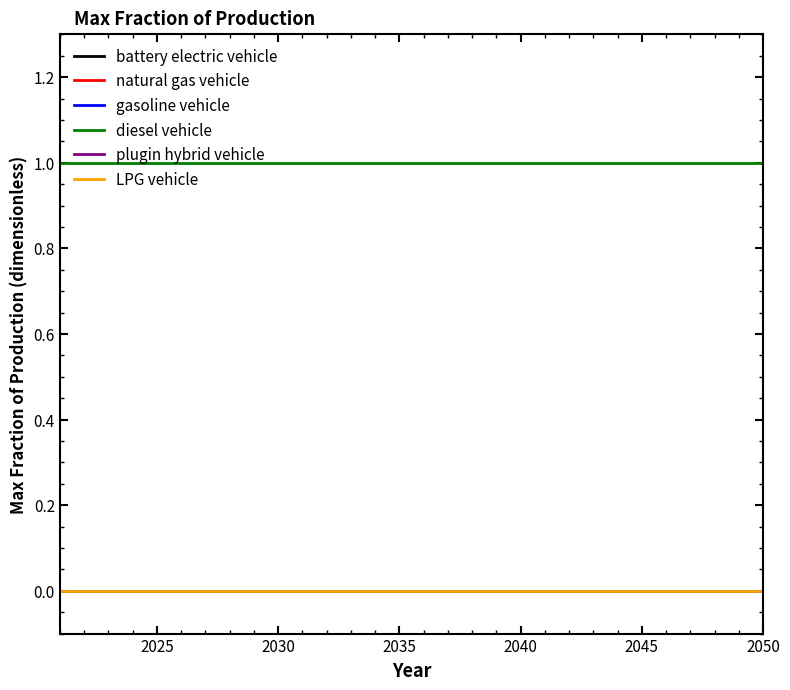

Does the chart display data point markers on the line(s)?

No